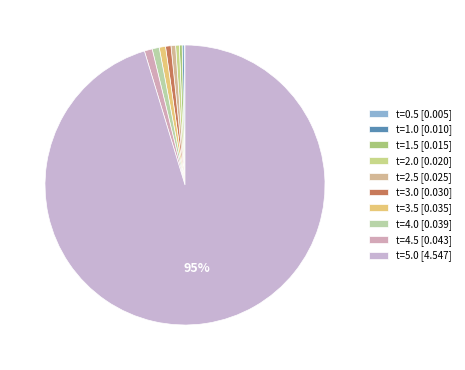

What is the largest slice in the pie chart?

t=5.0